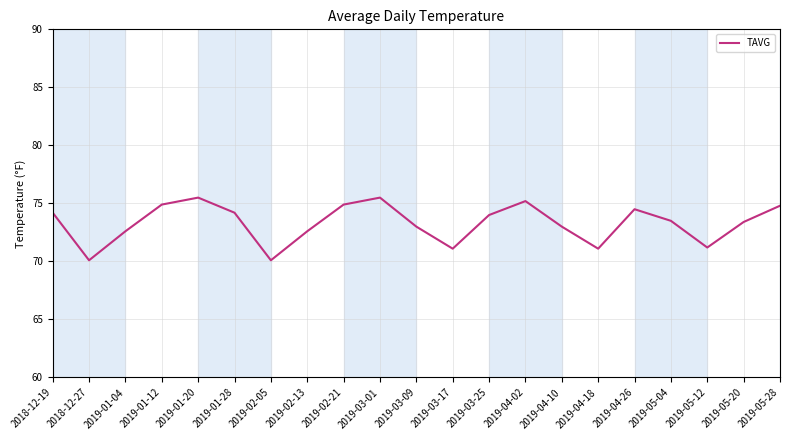

What position from the right is 2019-03-25?

9